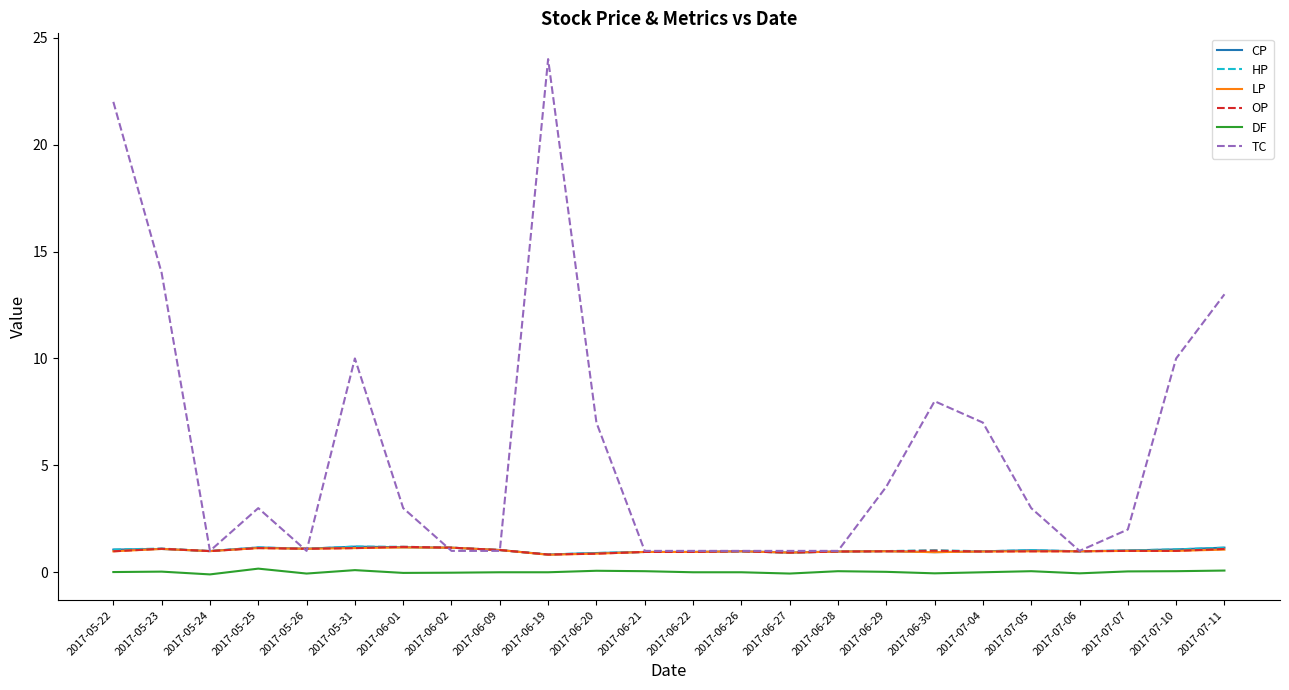

What position from the right is 2017-06-19?

15